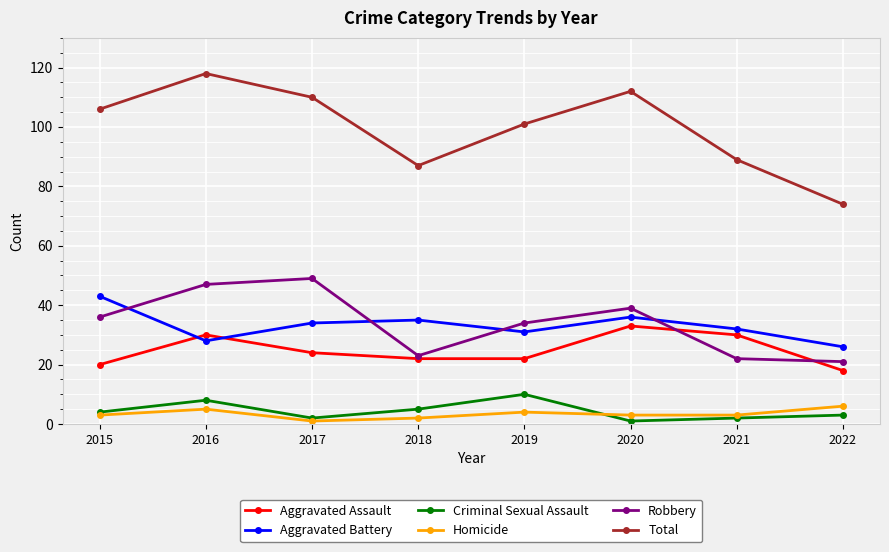

What is the minimum value for Robbery?

21